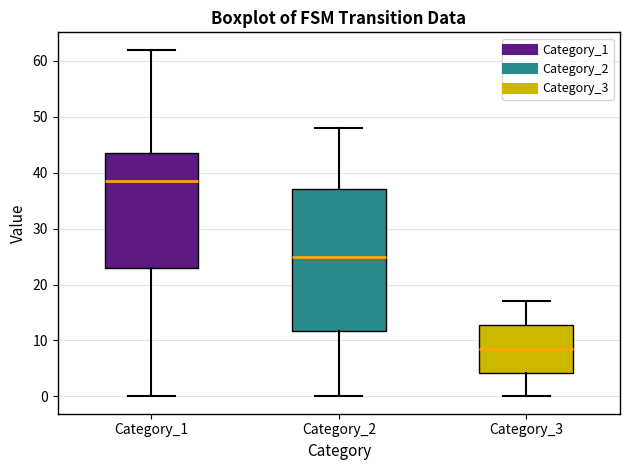

Reading left to right, transcribe this box plot: for each box, give where its median line is, the range the box spans, and where its two whiskers end, as read against the y-axis. The values are not printed on the chart, so give them approximately, as read against the axis.

Category_1: median 39, box 23 to 44, whiskers 0 to 62
Category_2: median 25, box 12 to 37, whiskers 0 to 48
Category_3: median 9, box 4 to 13, whiskers 0 to 17